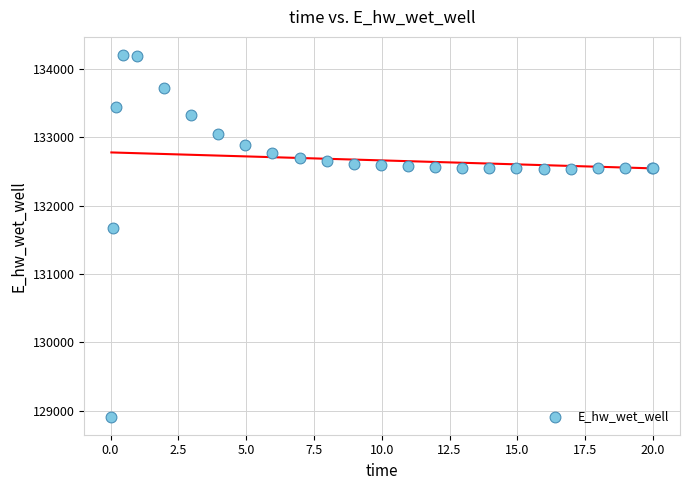

What Y value in the scatter plot is closest to 131558?

131673.1